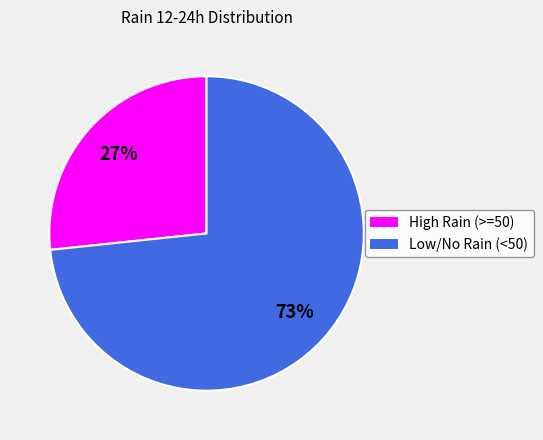

Does any single category account for the majority?

Yes